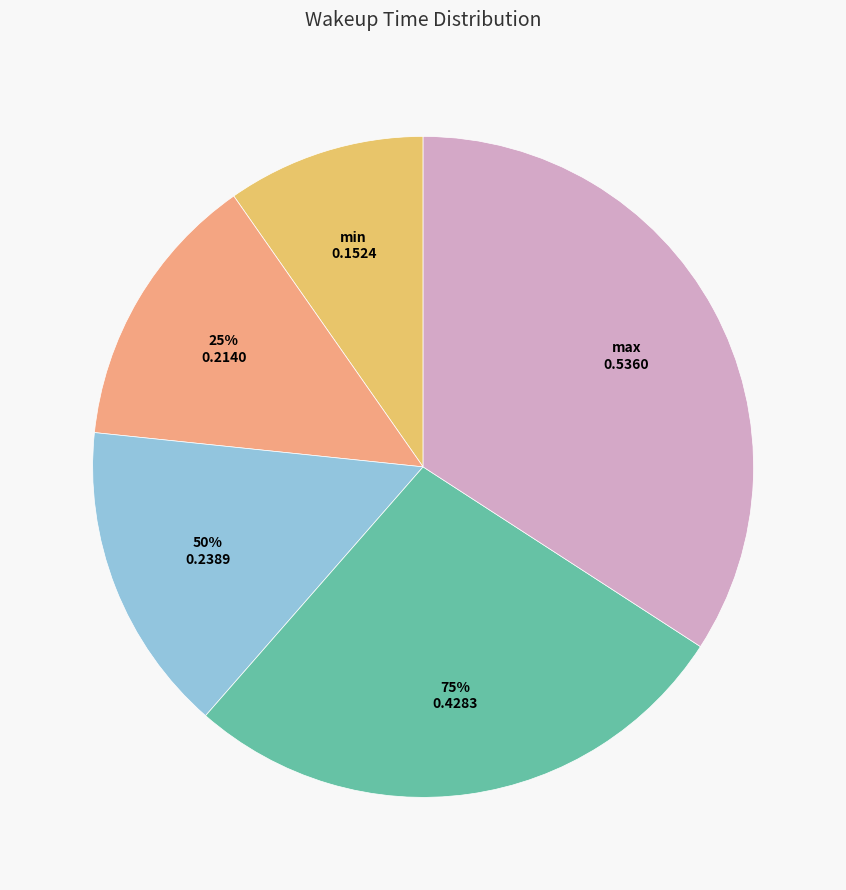

What is the largest slice in the pie chart?

max